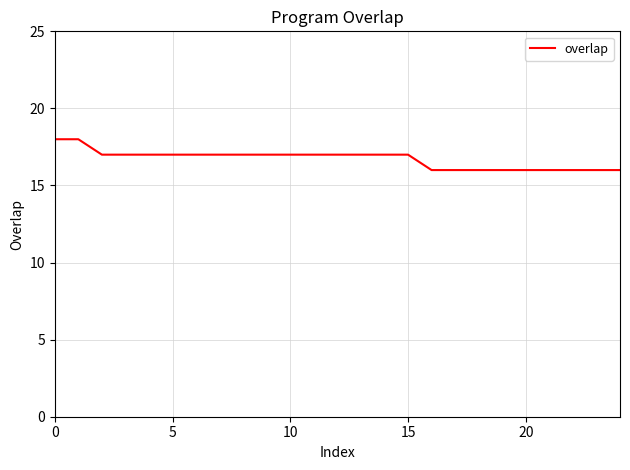

What is the smallest value displayed?

16